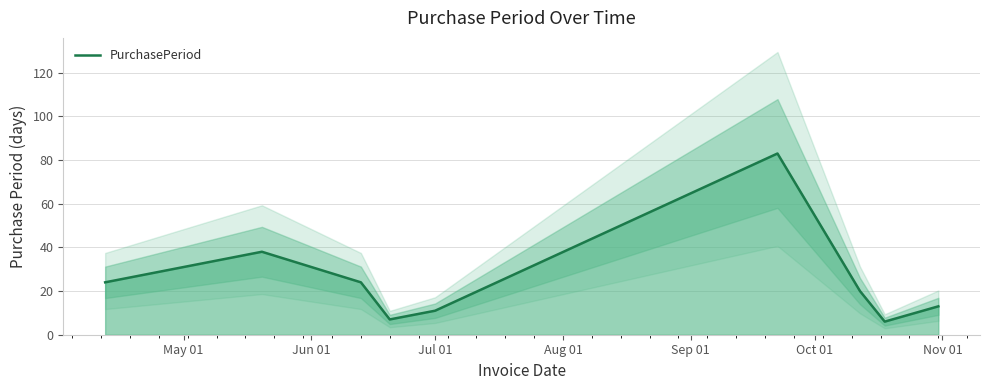

What is the highest value of the PurchasePeriod series?

83